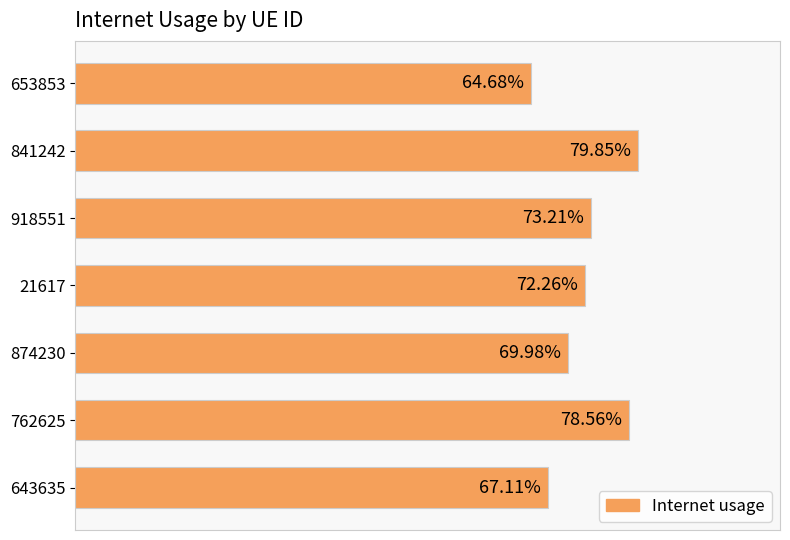

Are the bars horizontal?

Yes